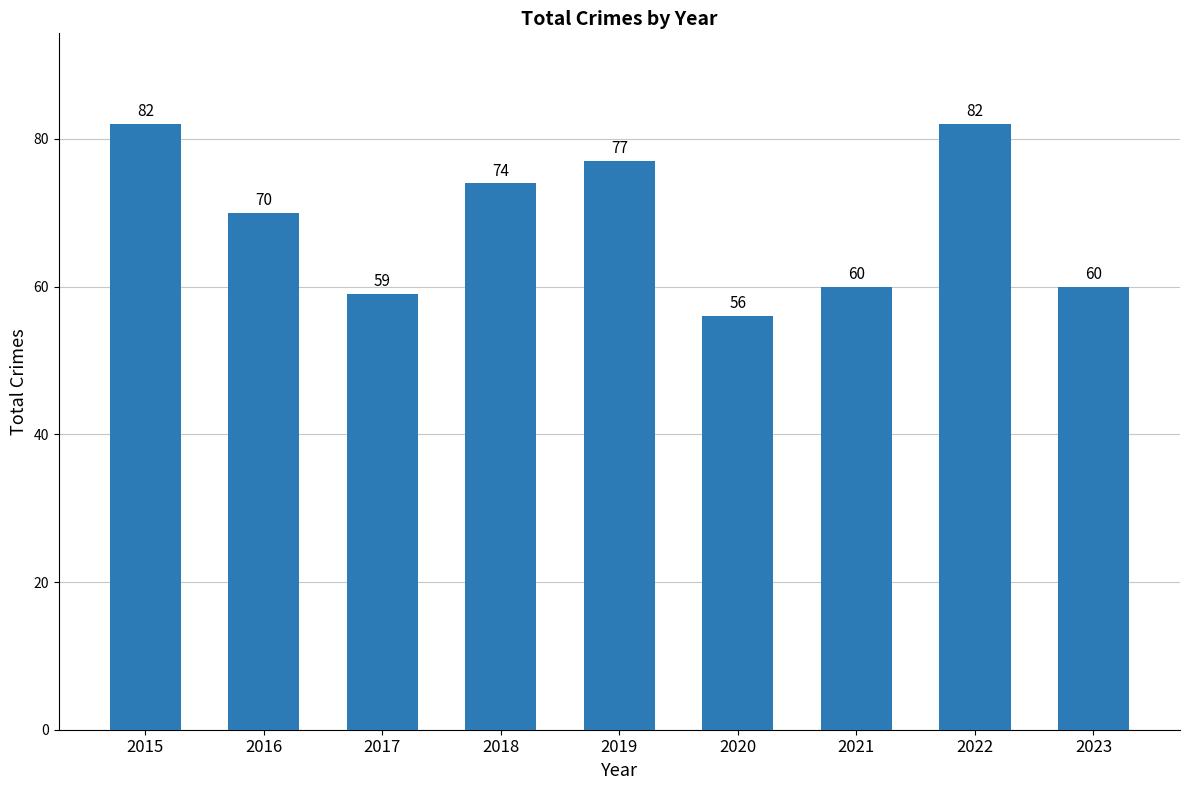

What is the difference between the second highest and second lowest values?

23